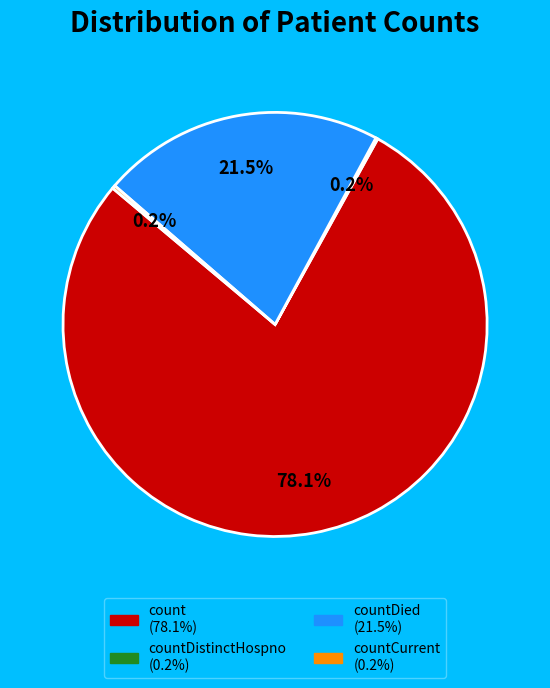

Is there any slice that represents more than half of the pie?

Yes